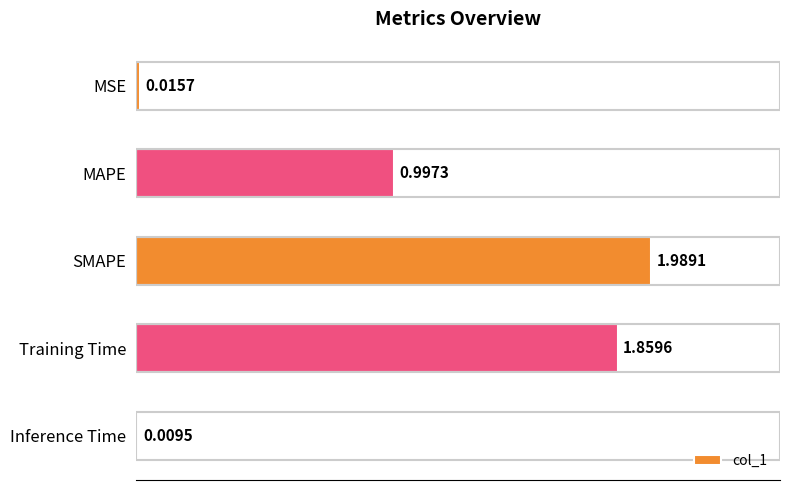

Which category has the highest value across all series?

SMAPE